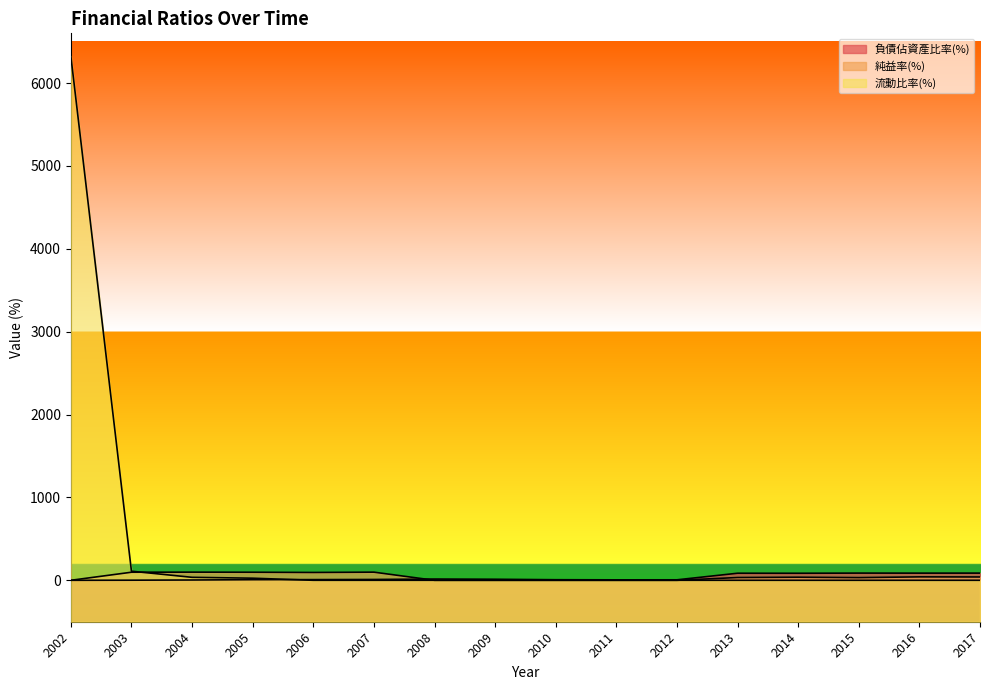

At which category is the sum across all series the highest?

2002